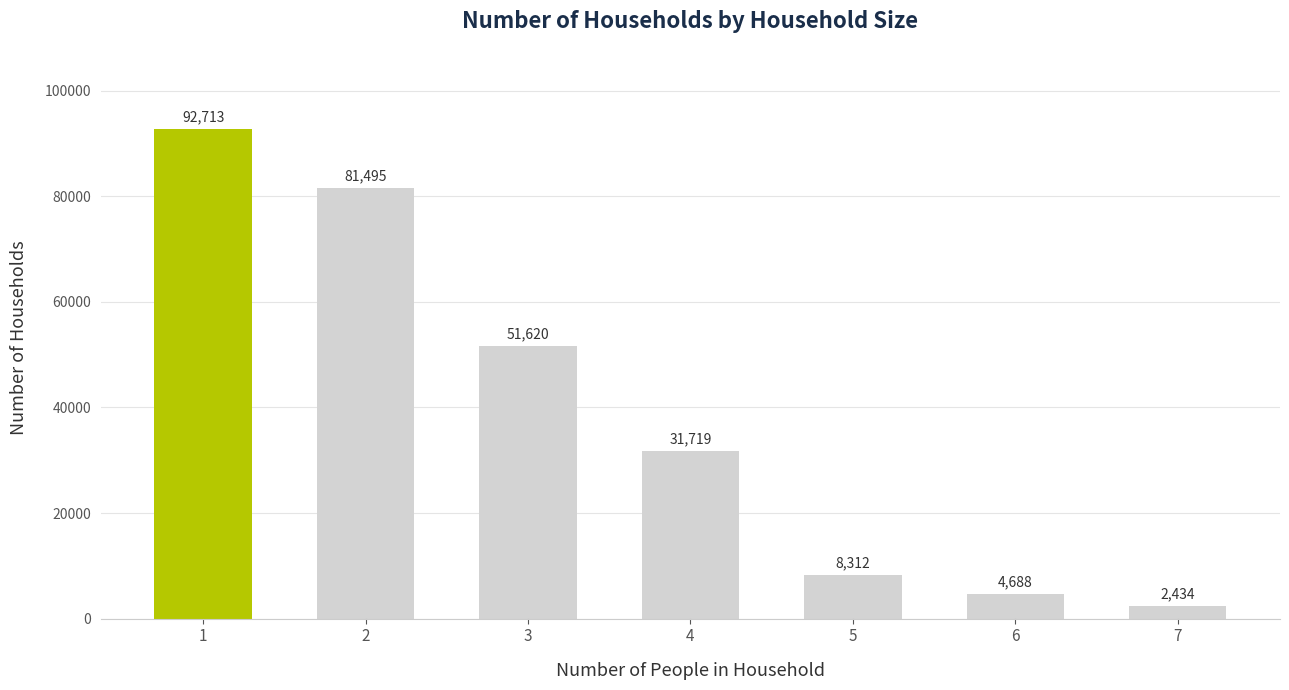

How many data points does each series have?

7